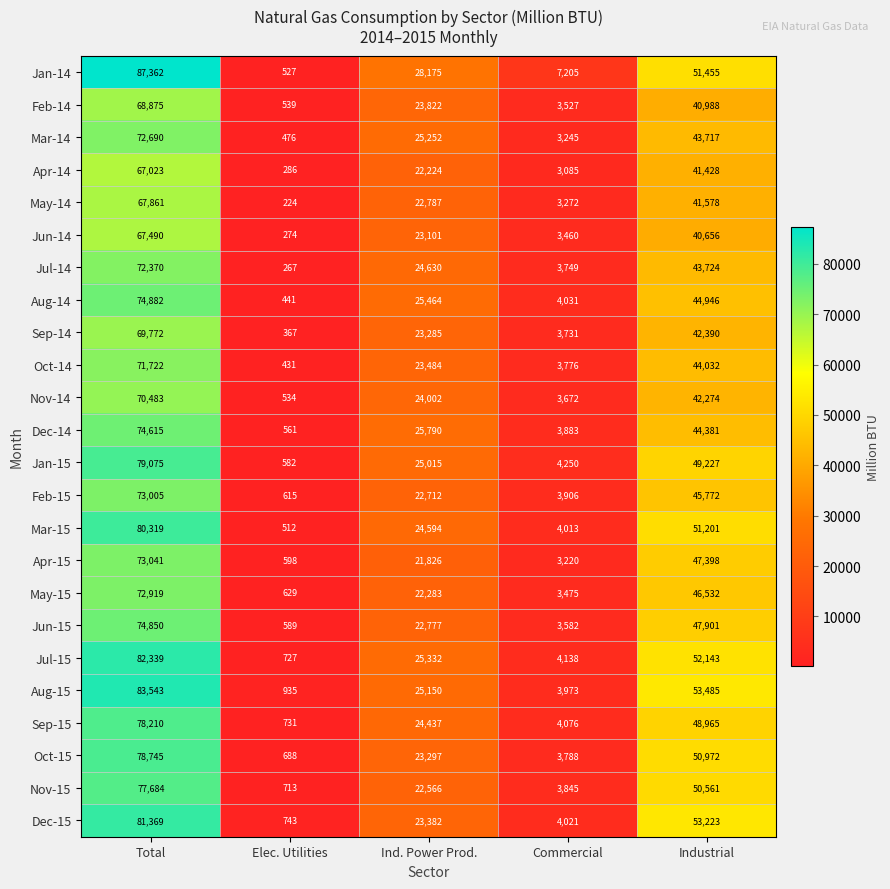

The Nov-15 series shows 80212 at Industrial. True or false?

False